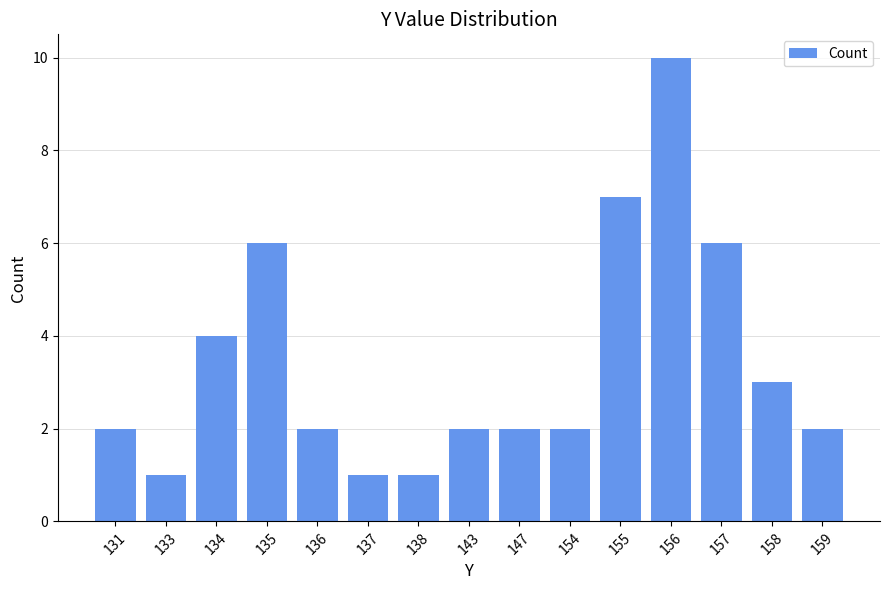

What is the minimum value shown in the chart?

1